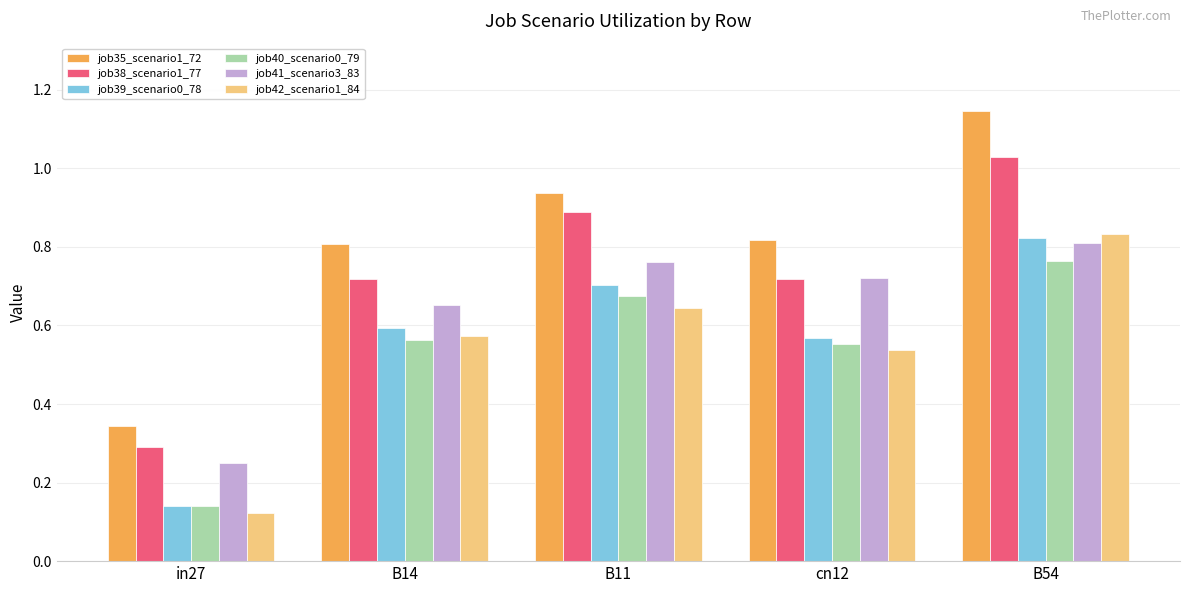

Is it true that job39_scenario0_78 equals 0.7 at B11?

True